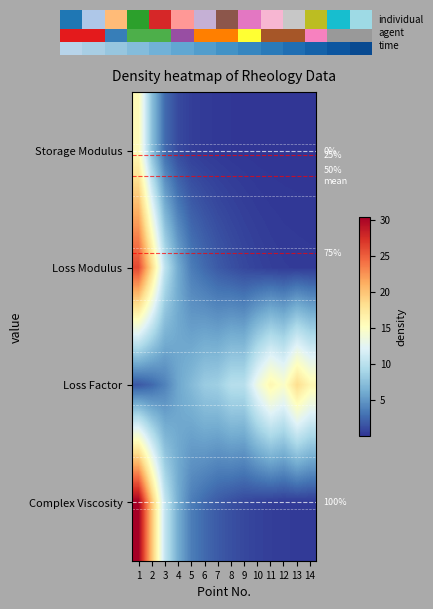

How many data points in Loss Modulus are above 1?

8